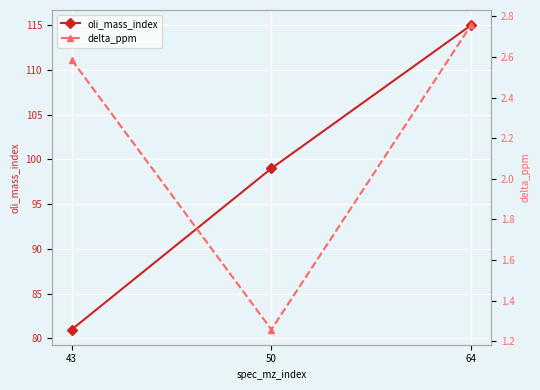

Count the number of categories in the chart.

3